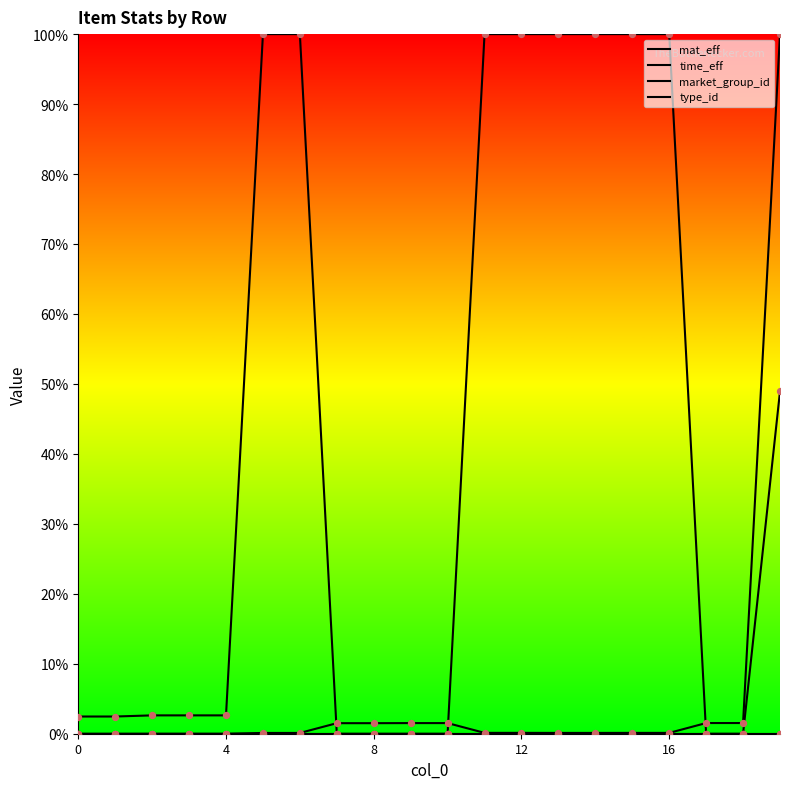

Is this an area chart (filled region under the line)?

No